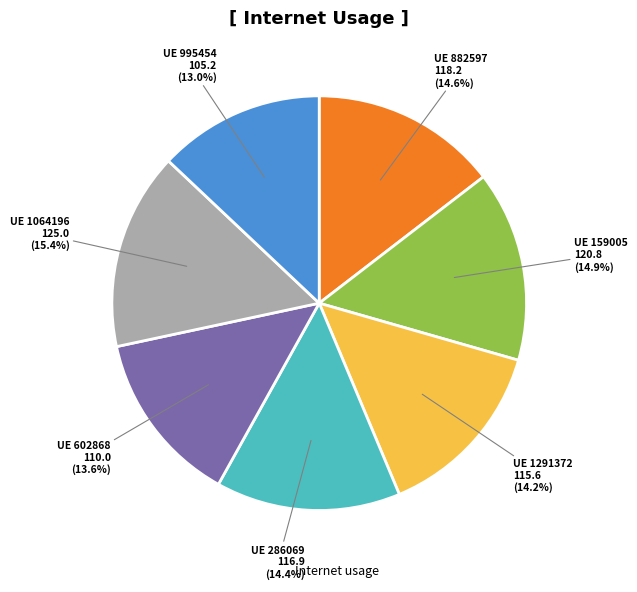

How many slices are in this pie chart?

7